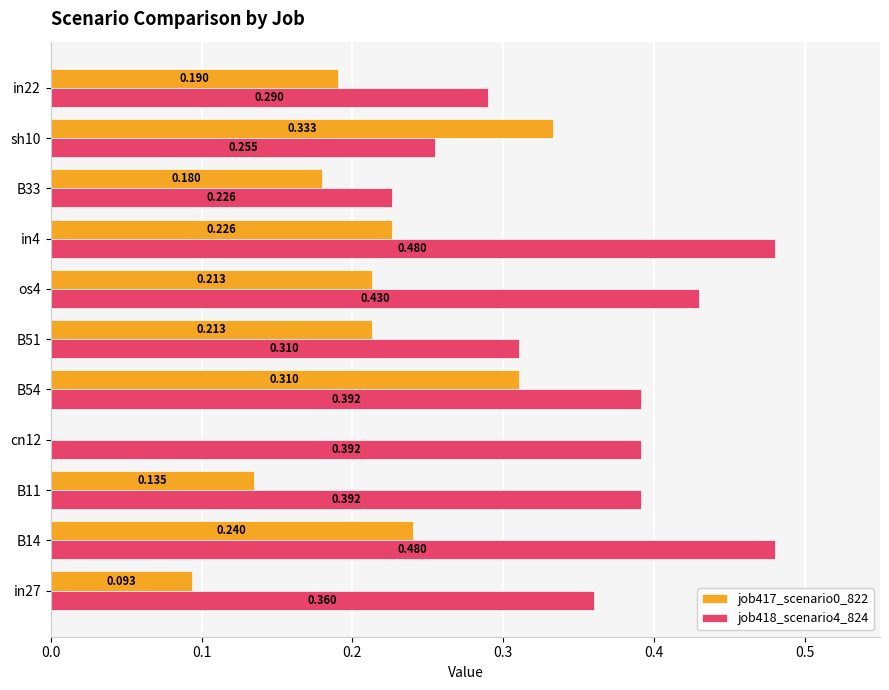

Count the job417_scenario0_822 values in the range 0 to 1.

11